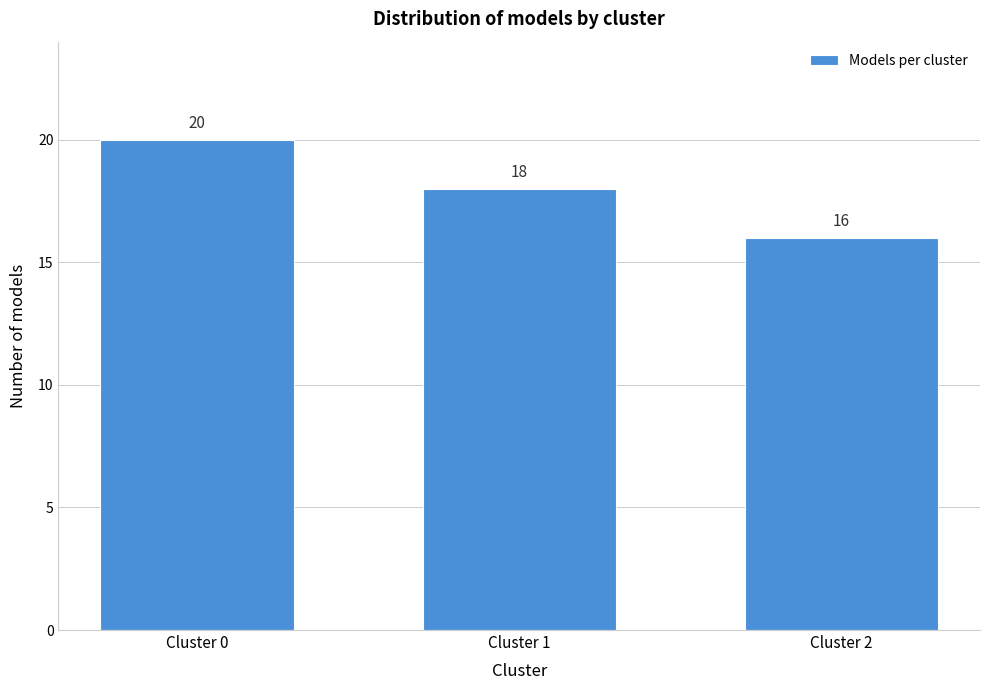

Reading left to right, transcribe all the data shown in this chart.

20	18	16